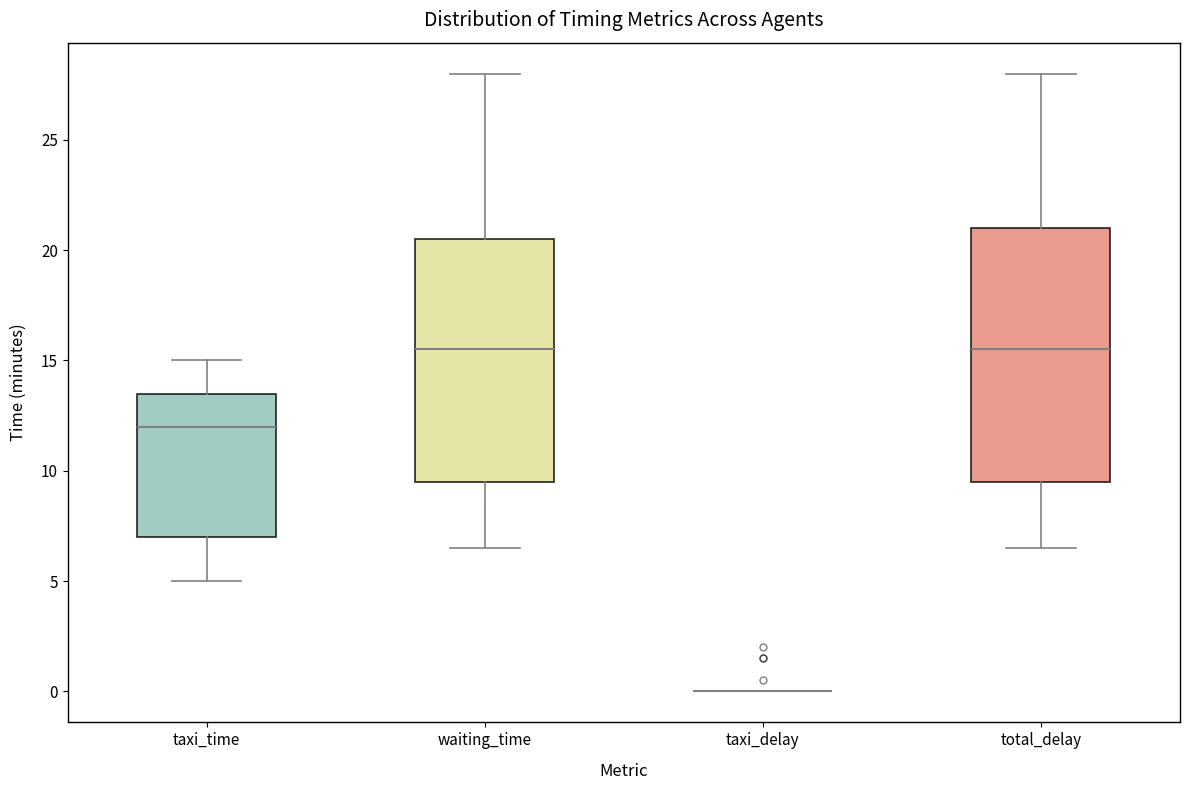

Reading left to right, read every box against the y-axis: the position of its median line, the range the box covers, and the ends of its whiskers. The values are not printed on the chart, so give them approximately, as read against the axis.

taxi_time: median 12.0, box 7.0 to 13.5, whiskers 5.0 to 15.0
waiting_time: median 15.5, box 9.5 to 20.5, whiskers 6.5 to 28.0
taxi_delay: box collapsed to a line at 0.0, whiskers 0.0 to 0.0
total_delay: median 15.5, box 9.5 to 21.0, whiskers 6.5 to 28.0